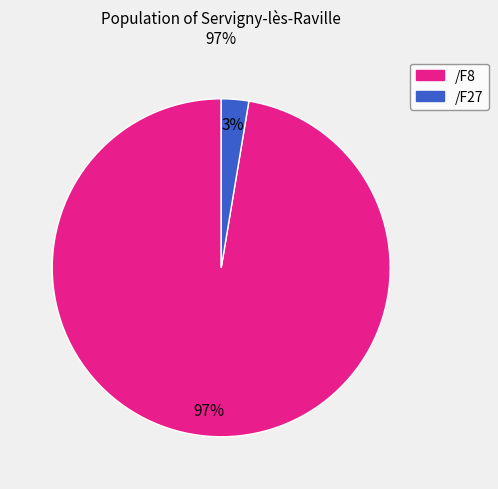

Which category has the biggest portion of the pie?

/F8